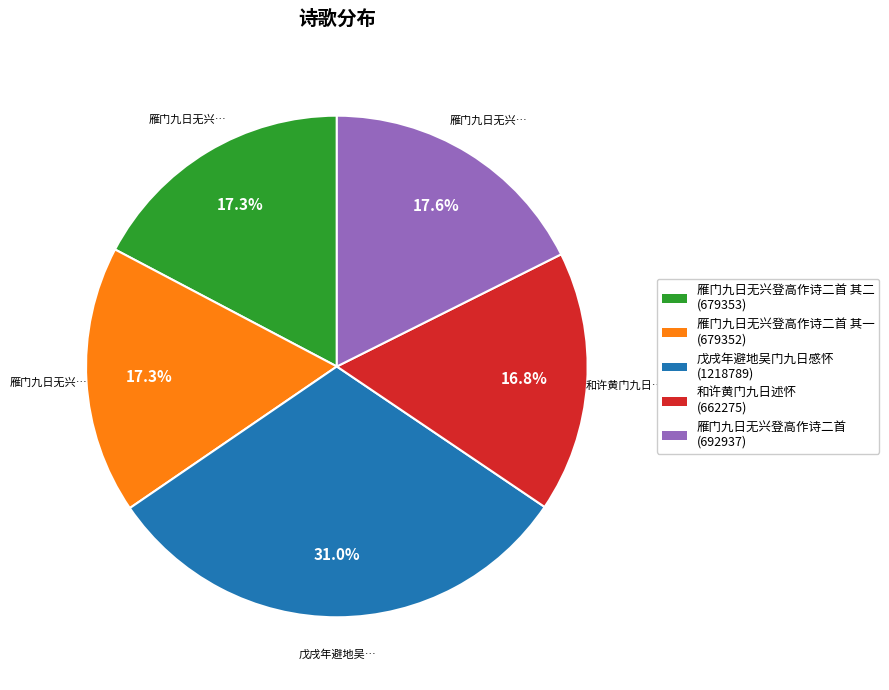

Is there any slice that represents more than half of the pie?

No